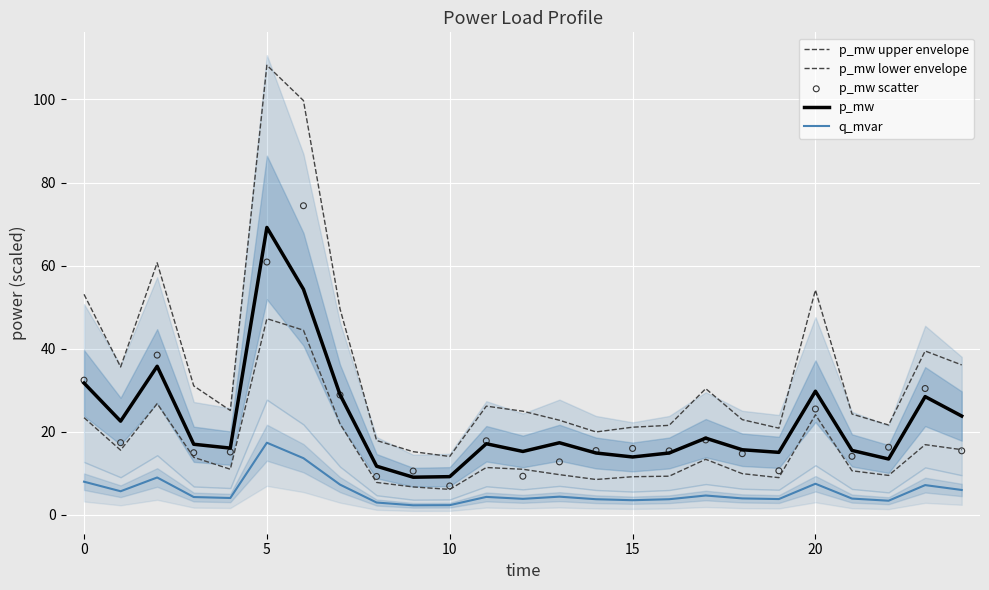

Which series has the largest total across all categories?

p_mw upper envelope